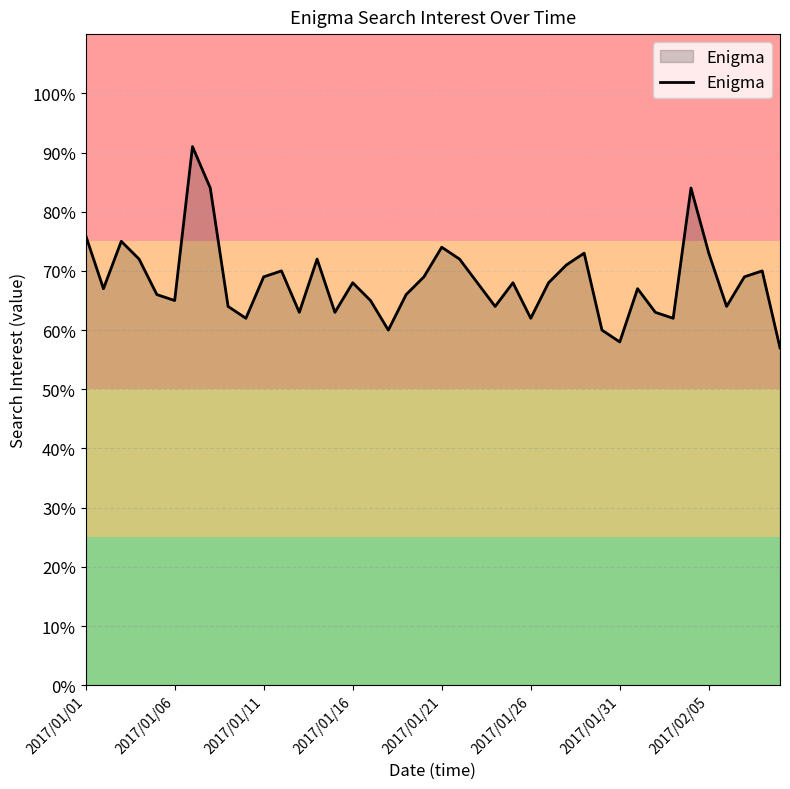

Reading left to right, what are all the values shown in this chart?

76	67	75	72	66	65	91	84	64	62	69	70	63	72	63	68	65	60	66	69	74	72	68	64	68	62	68	71	73	60	58	67	63	62	84	73	64	69	70	57